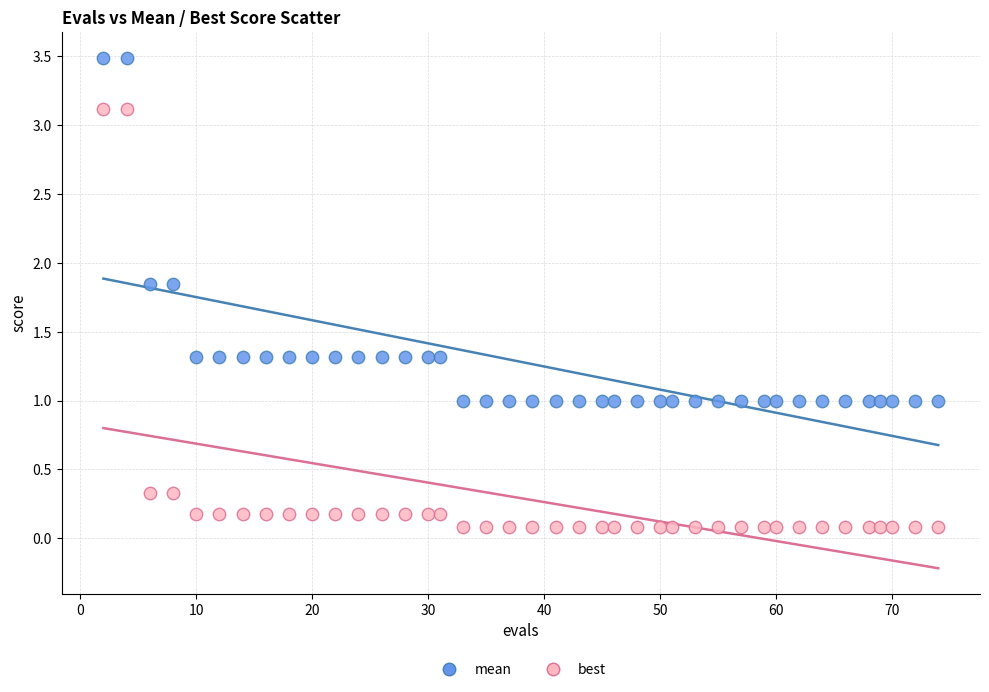

Across all data points, what is the range of Y values (max minus min)?

3.4